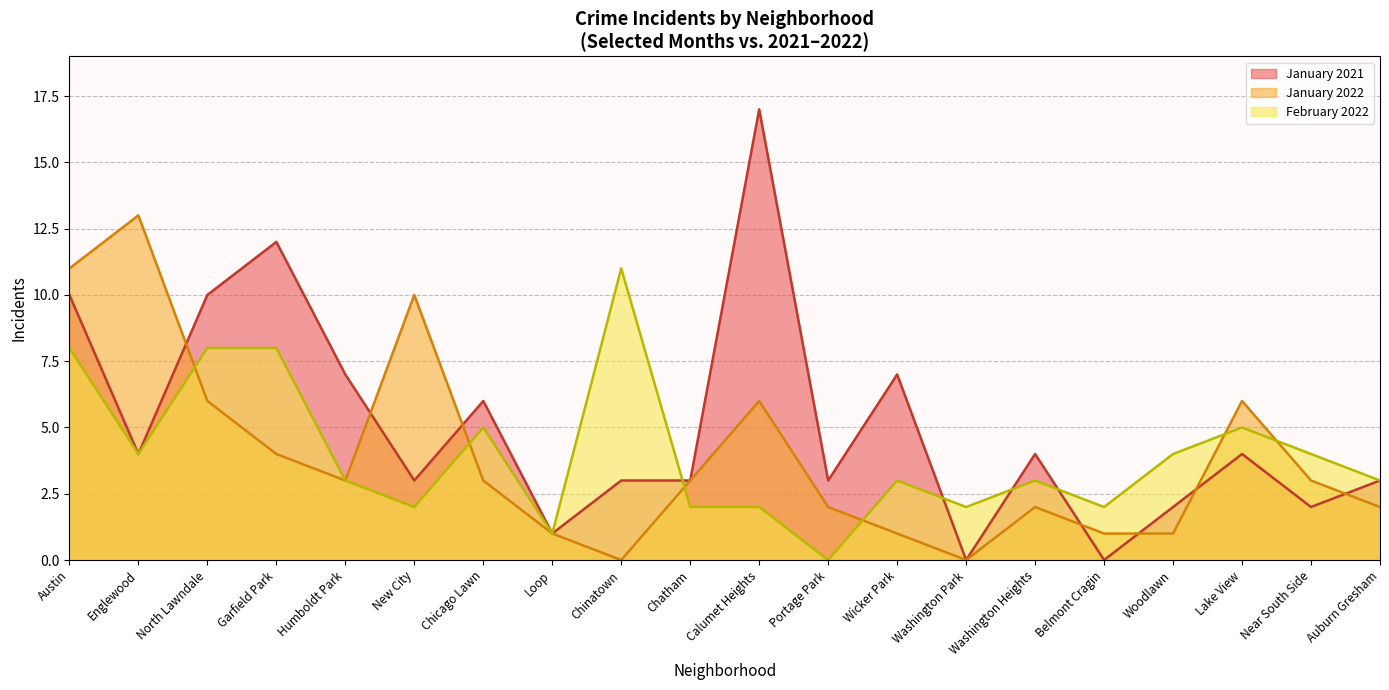

What is the total value across all series at Chicago Lawn?

14